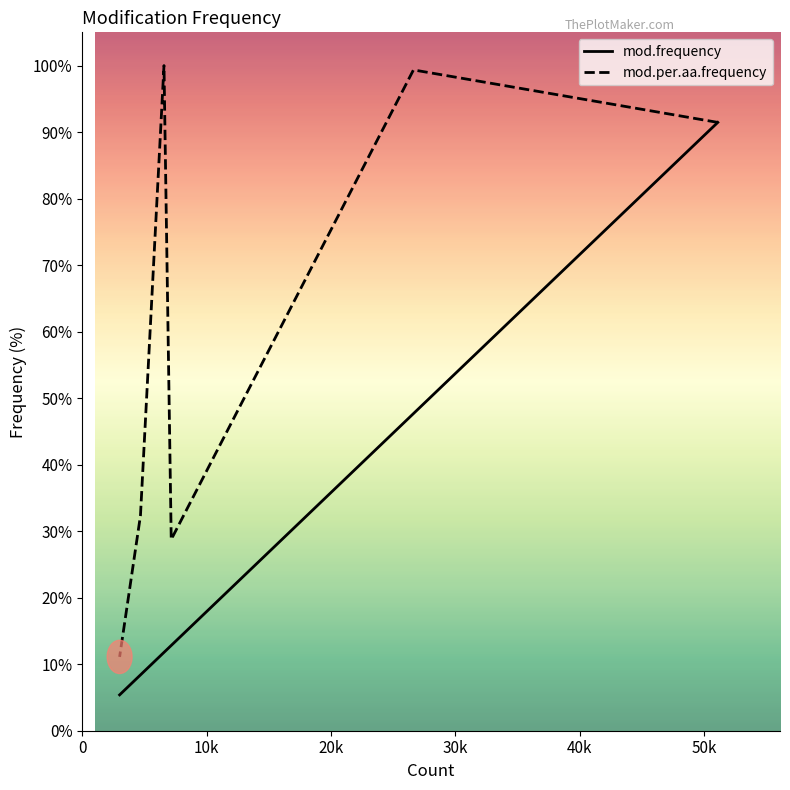

True or false: mod.per.aa.frequency and mod.frequency intersect in this chart.

False